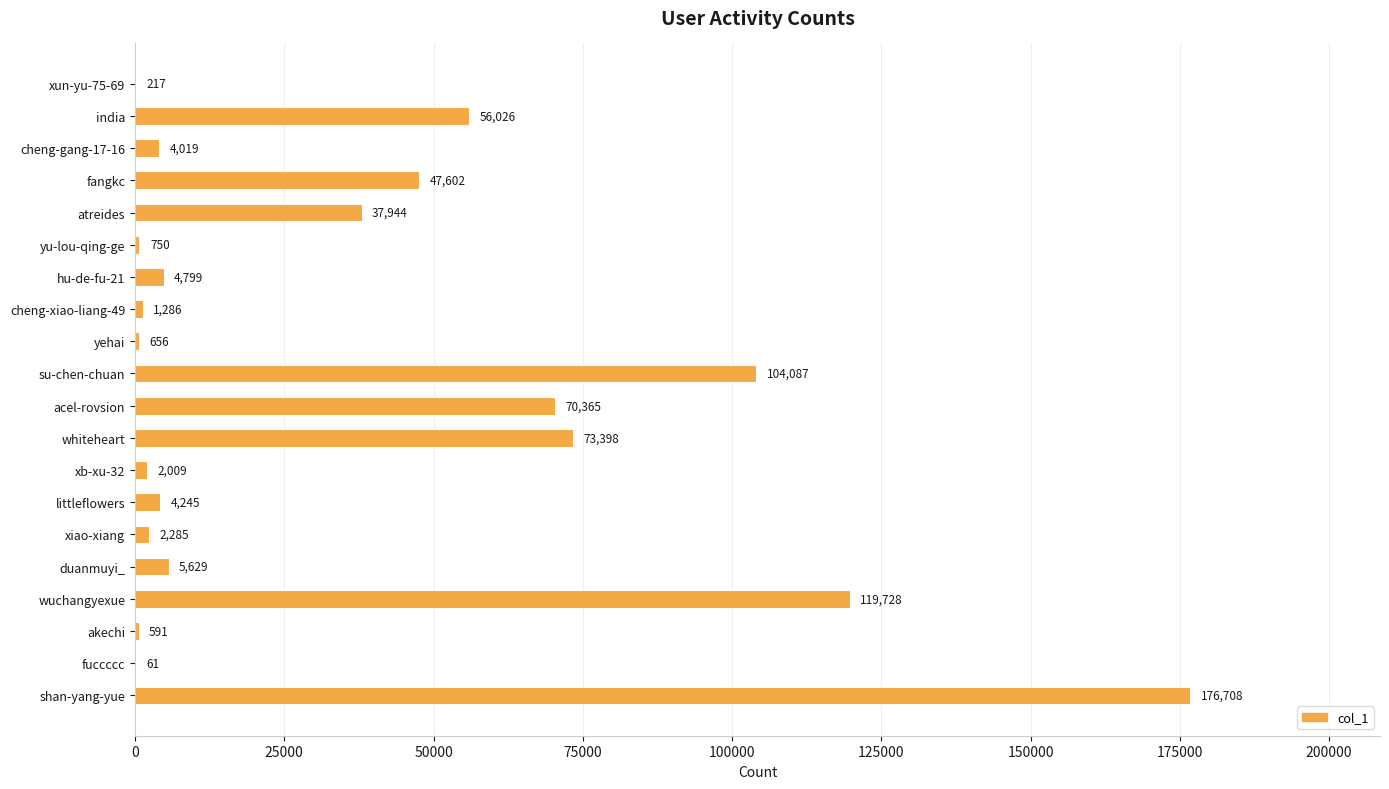

What is the approximate value at hu-de-fu-21, to the nearest 50?

4800